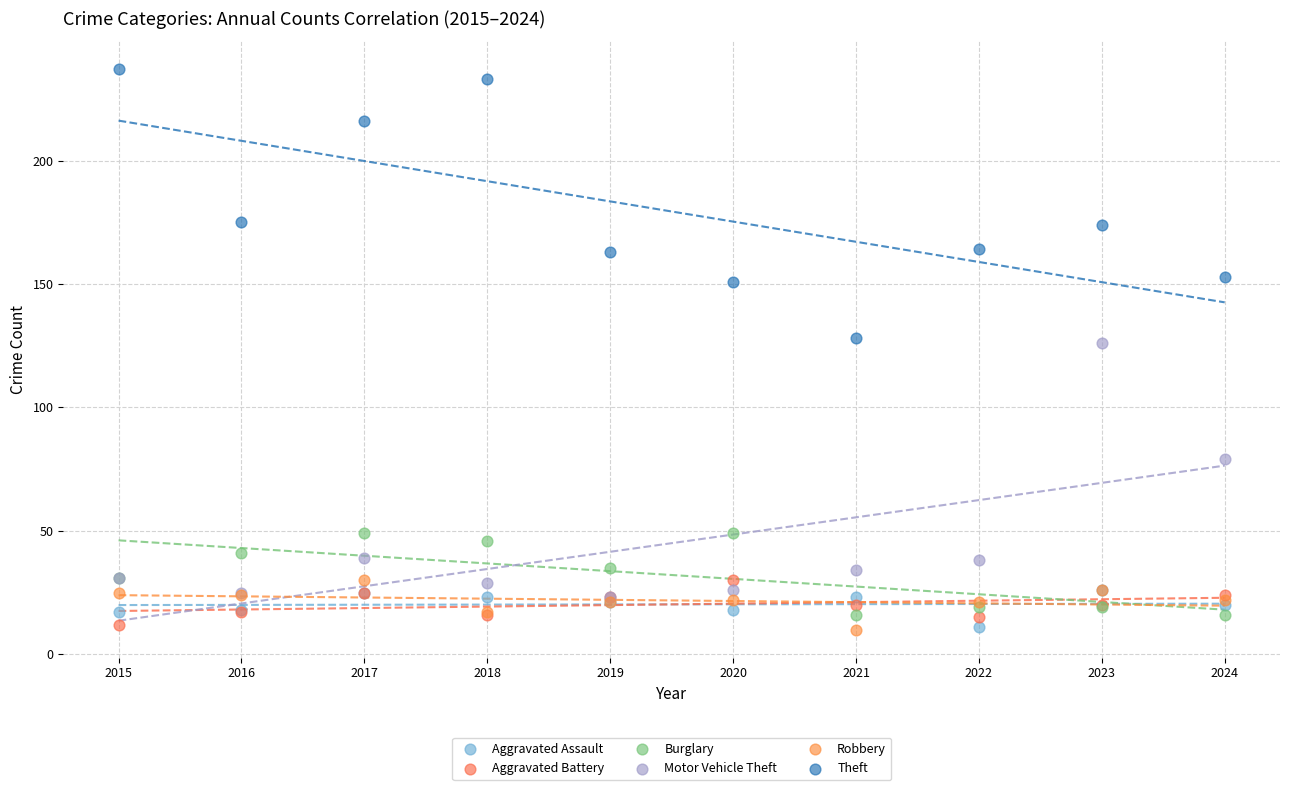

In the Motor Vehicle Theft series, what Y value is closest to 74?

79